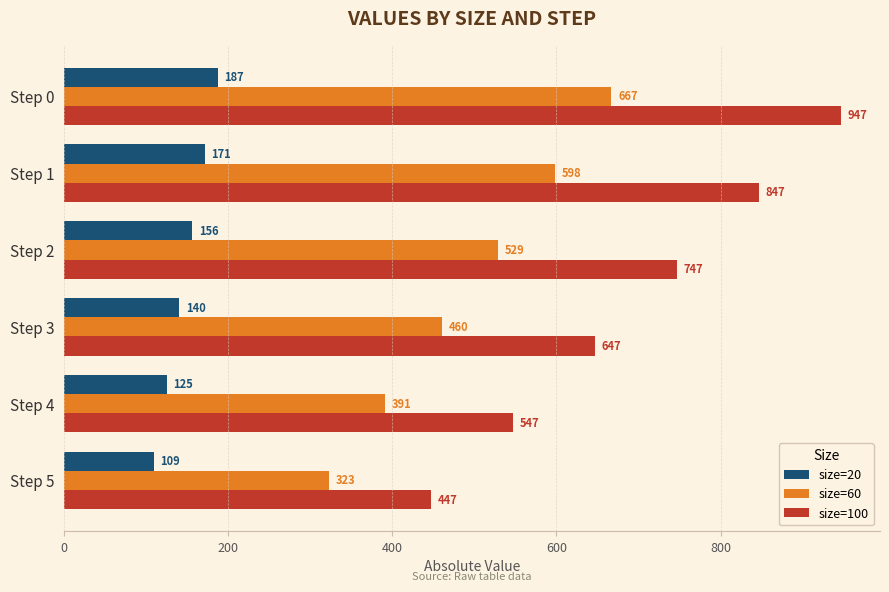

What is the sum of all size=20 values?

888.7